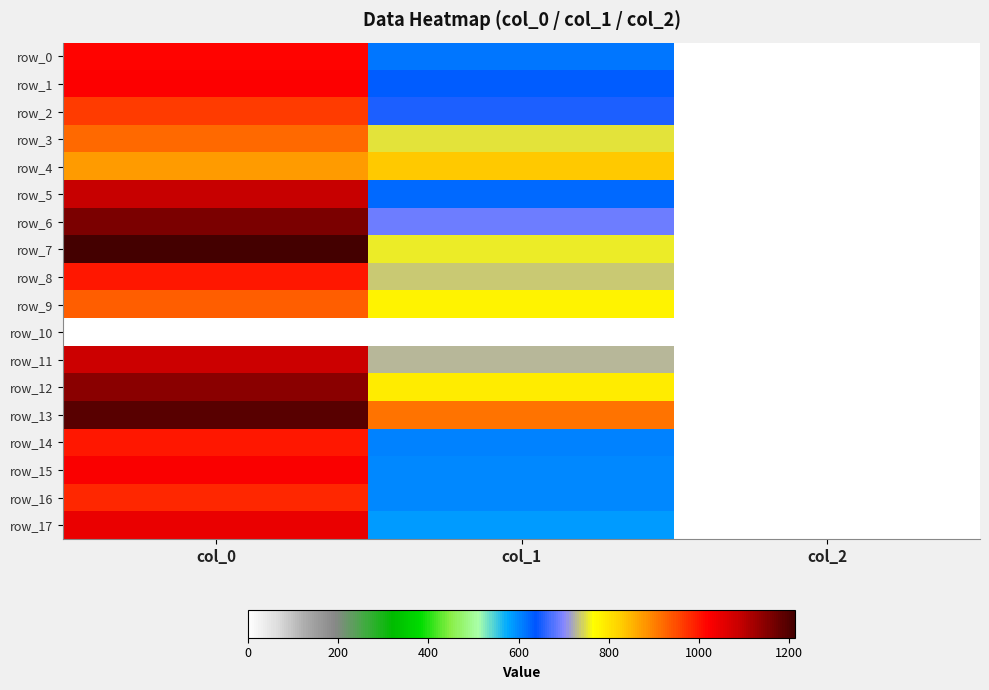

At which label is row_6 closest to 579?

col_1